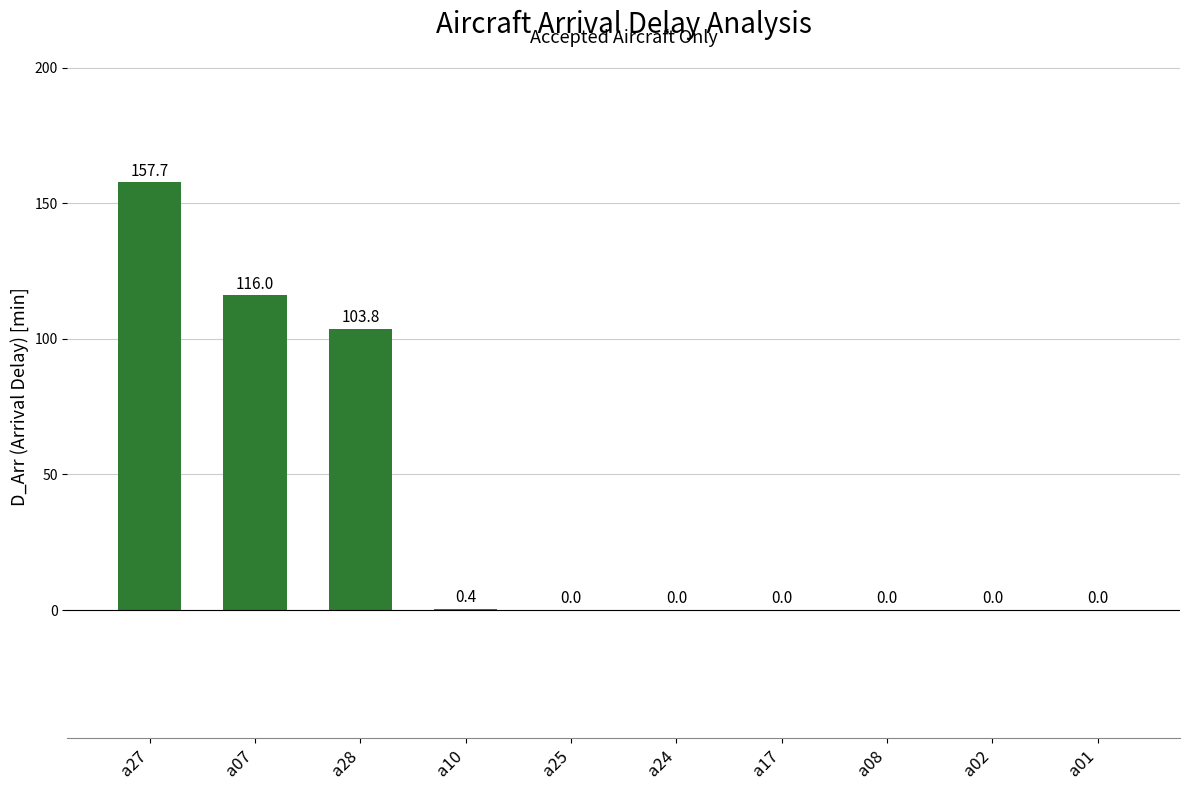

How many positive values are there?

4